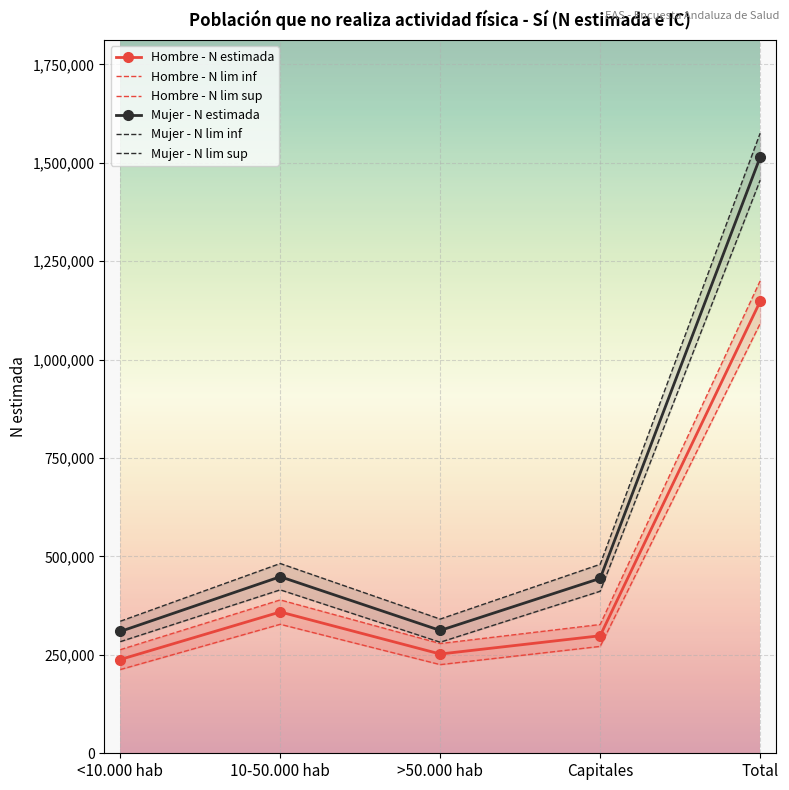

At which category is the sum across all series the highest?

Total